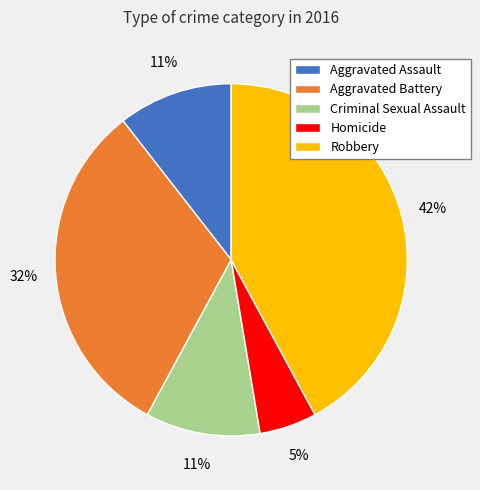

Is it true that Aggravated Battery is 32% of the pie?

True